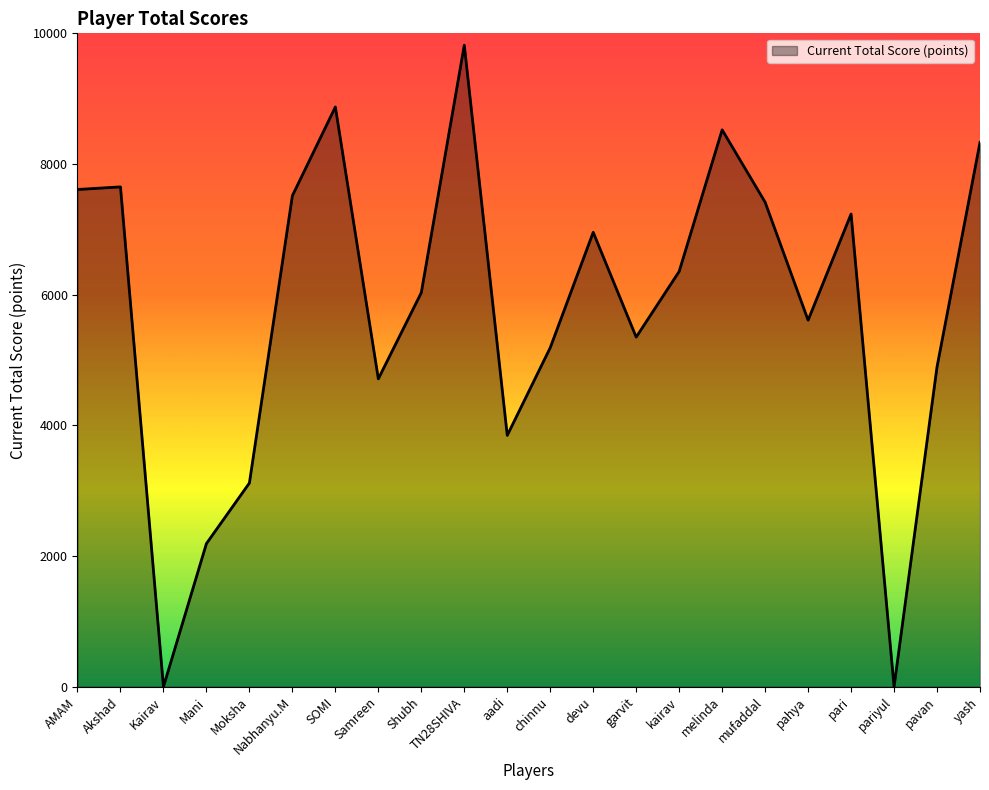

True or false: the data shows 6032 at Shubh.

True